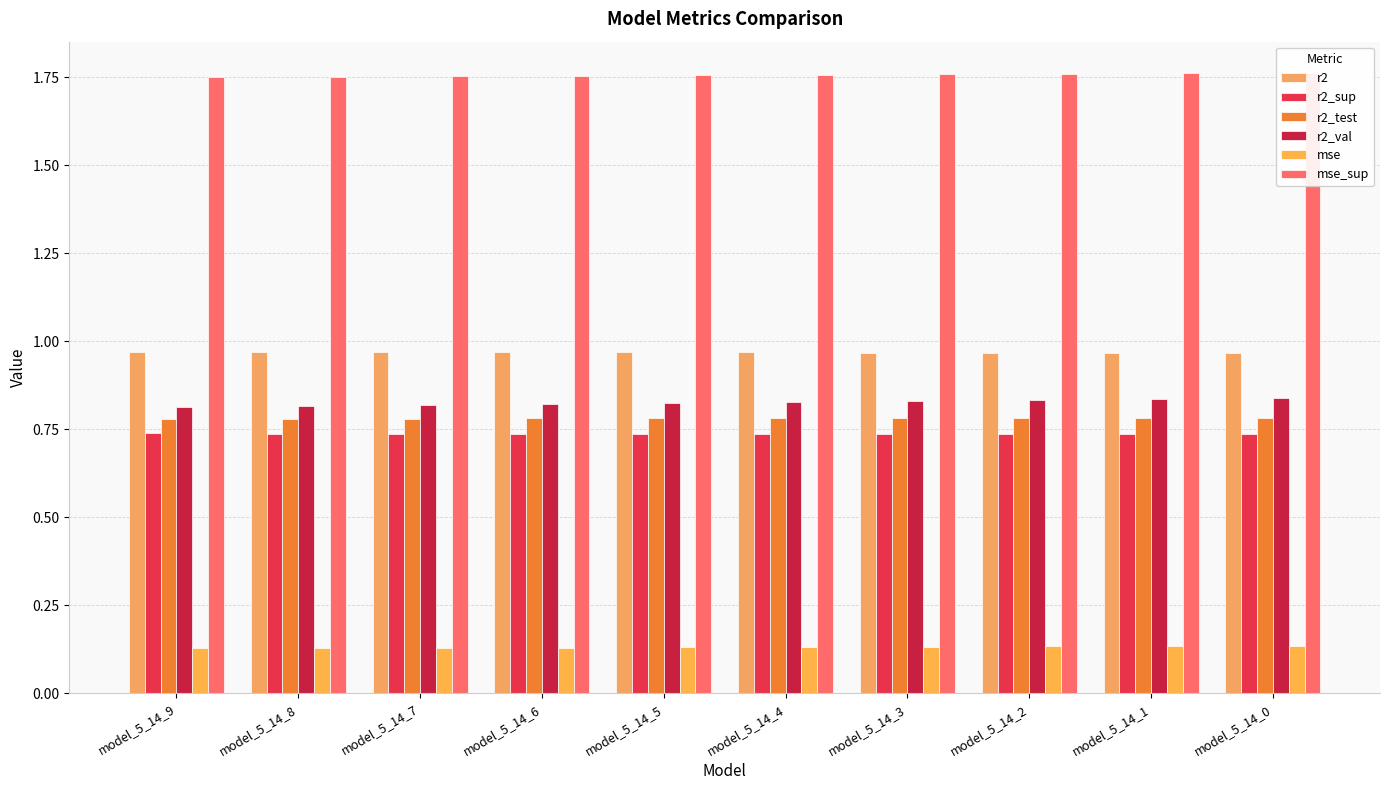

Which series changed the most between model_5_14_5 and model_5_14_3?

r2_val